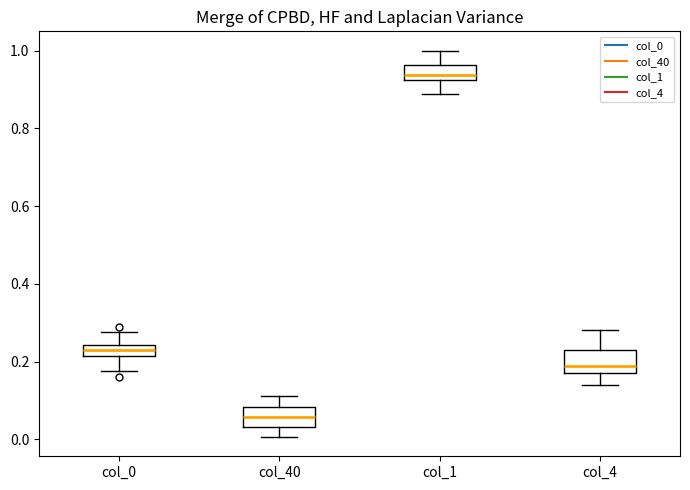

Which box has the highest median line?

col_1